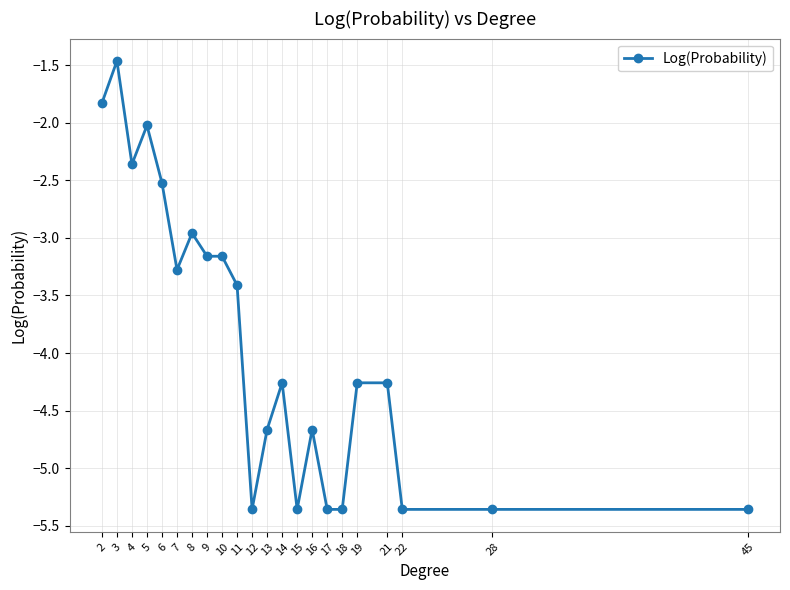

At which category does the chart reach its peak across all series?

3